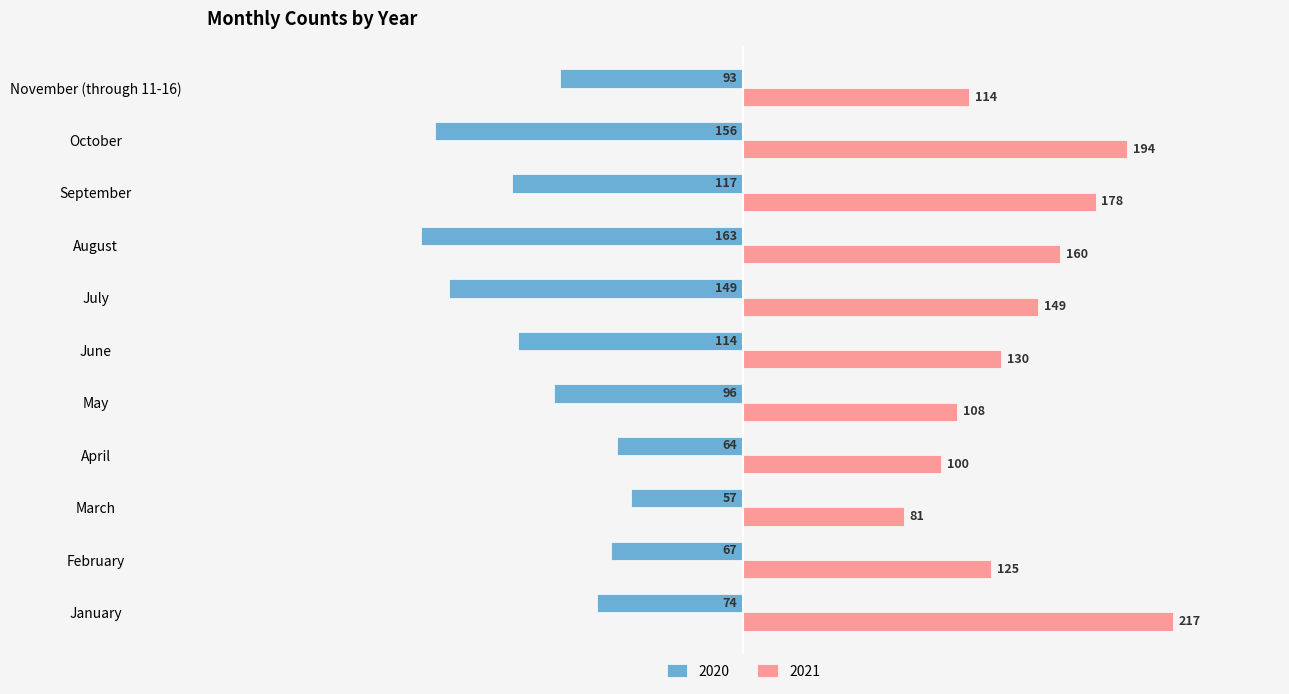

The 2020 series shows -96 at May. True or false?

True